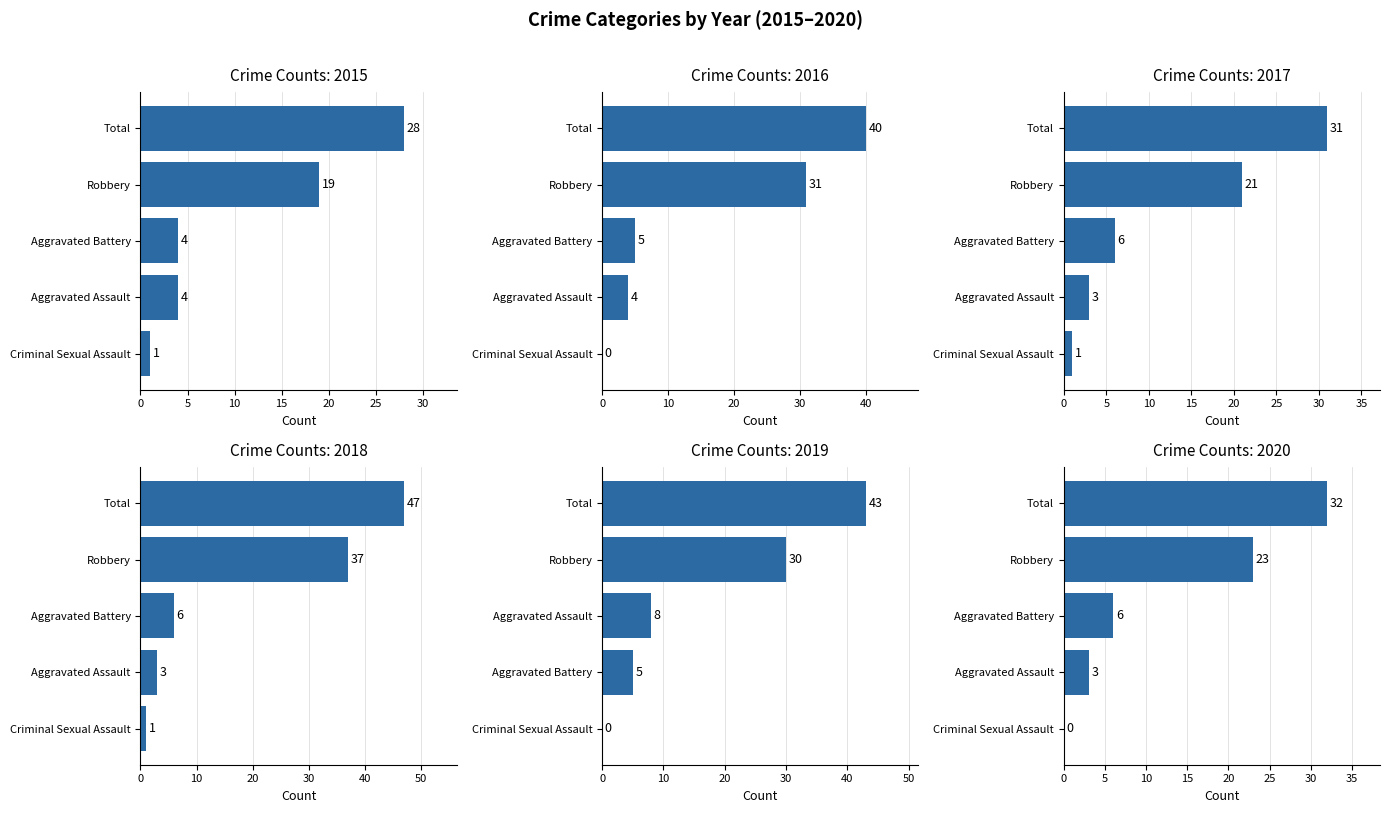

Are the bars grouped side by side (vs. stacked)?

Yes